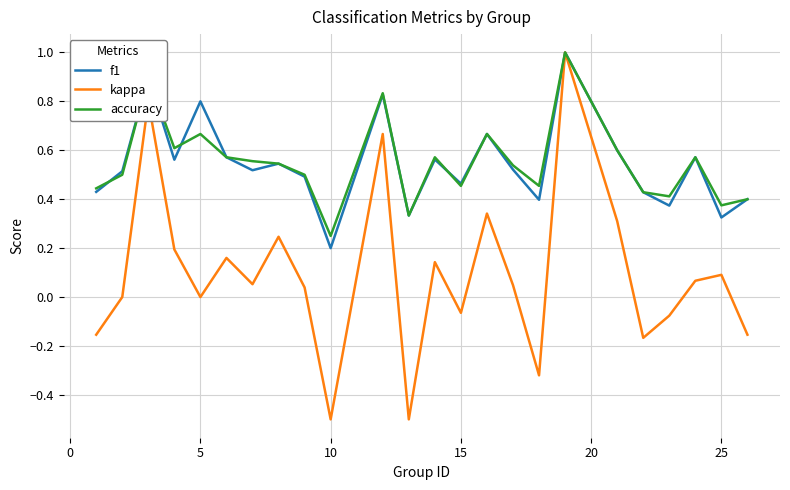

Which series has the largest range (max minus min)?

kappa